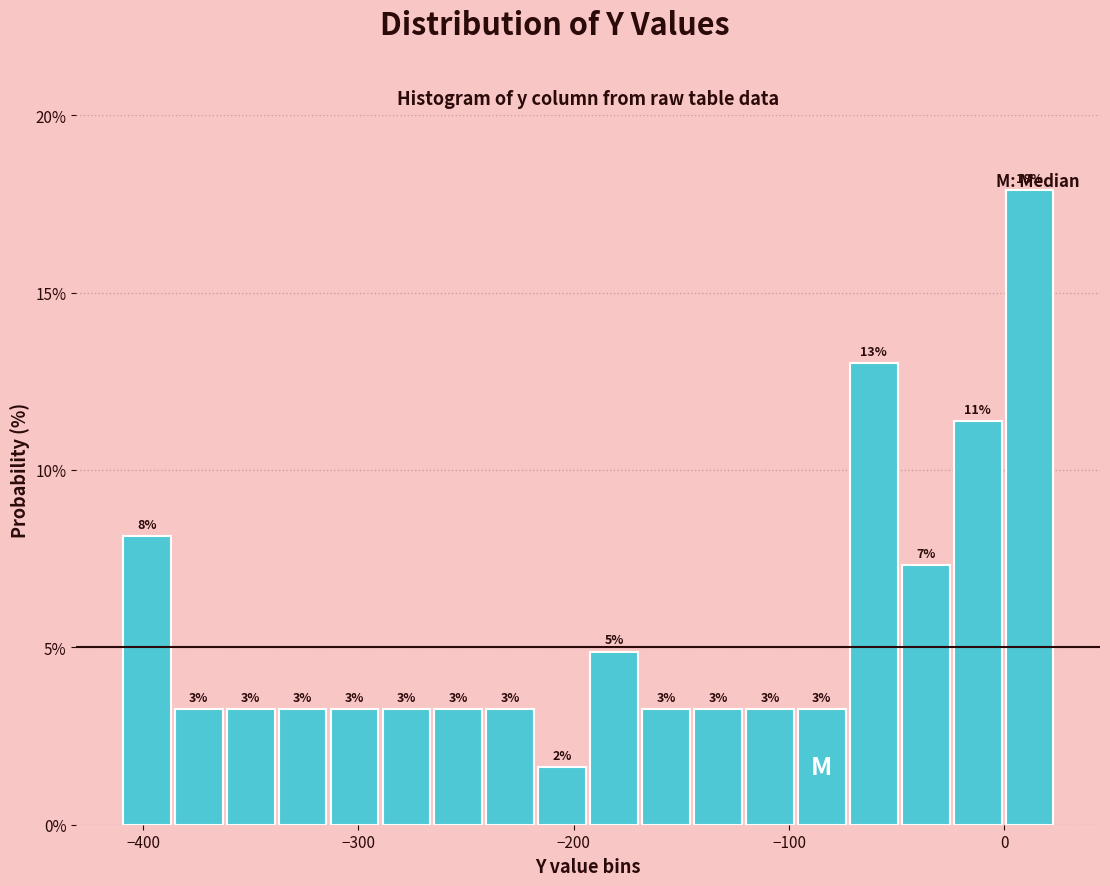

Around what value on the x-axis is the tallest bar? Give the approximate position of its centre, as read against the axis.

10